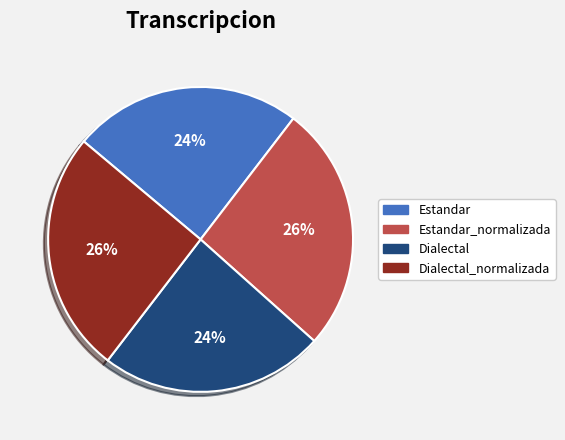

Does any single category account for the majority?

No